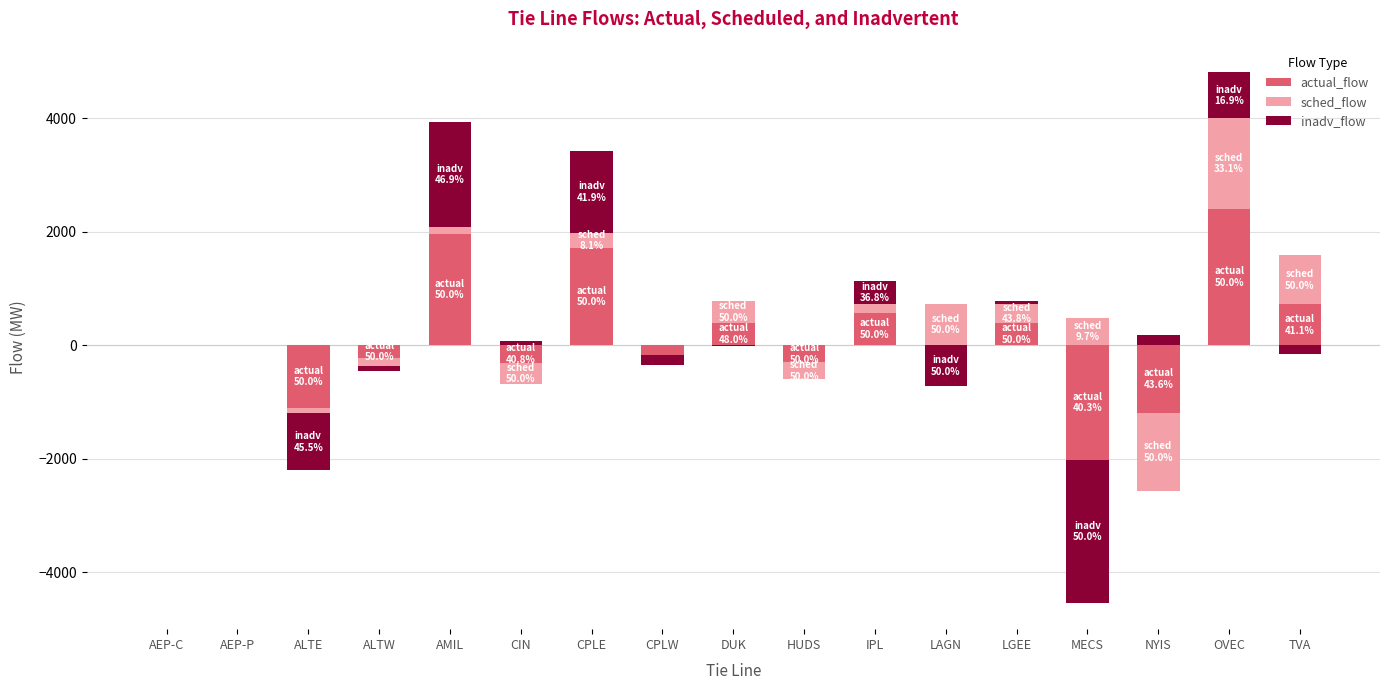

At which category is the sum across all series the highest?

OVEC